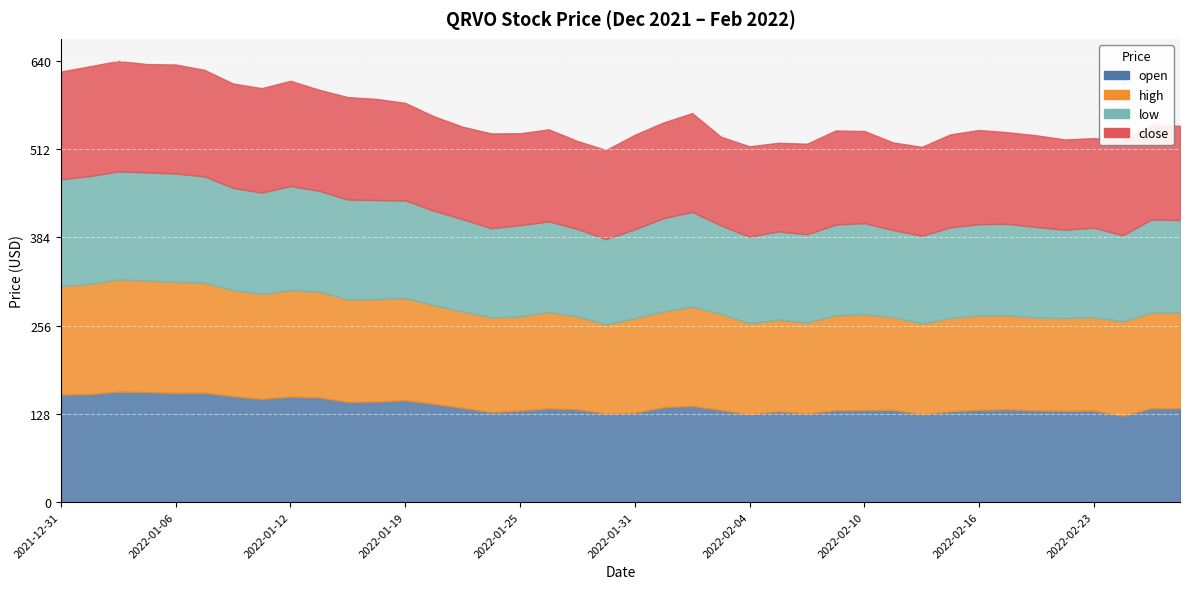

What is the sum of all low values?

5488.3